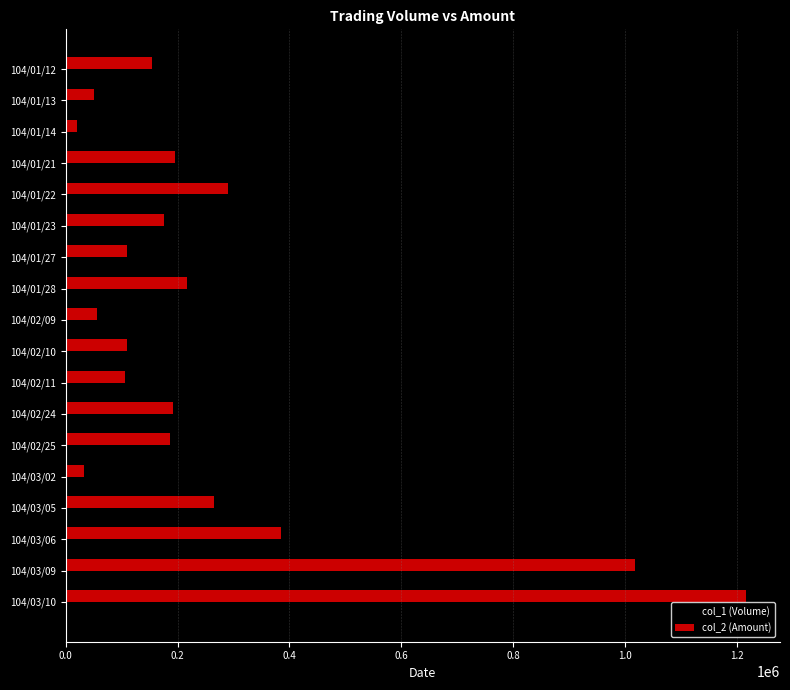

What is the maximum value for col_2 (Amount)?

1216940